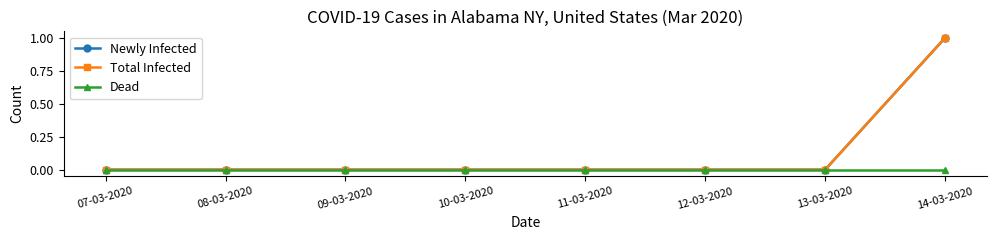

Does the chart have visible grid lines?

No